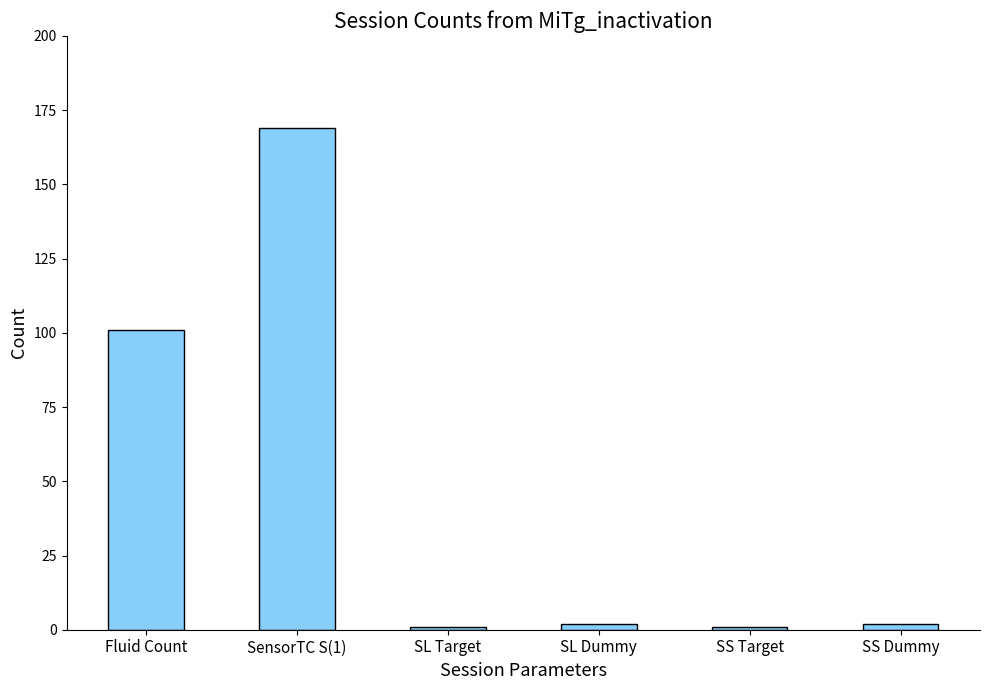

Which category has the highest value across all series?

SensorTC S(1)